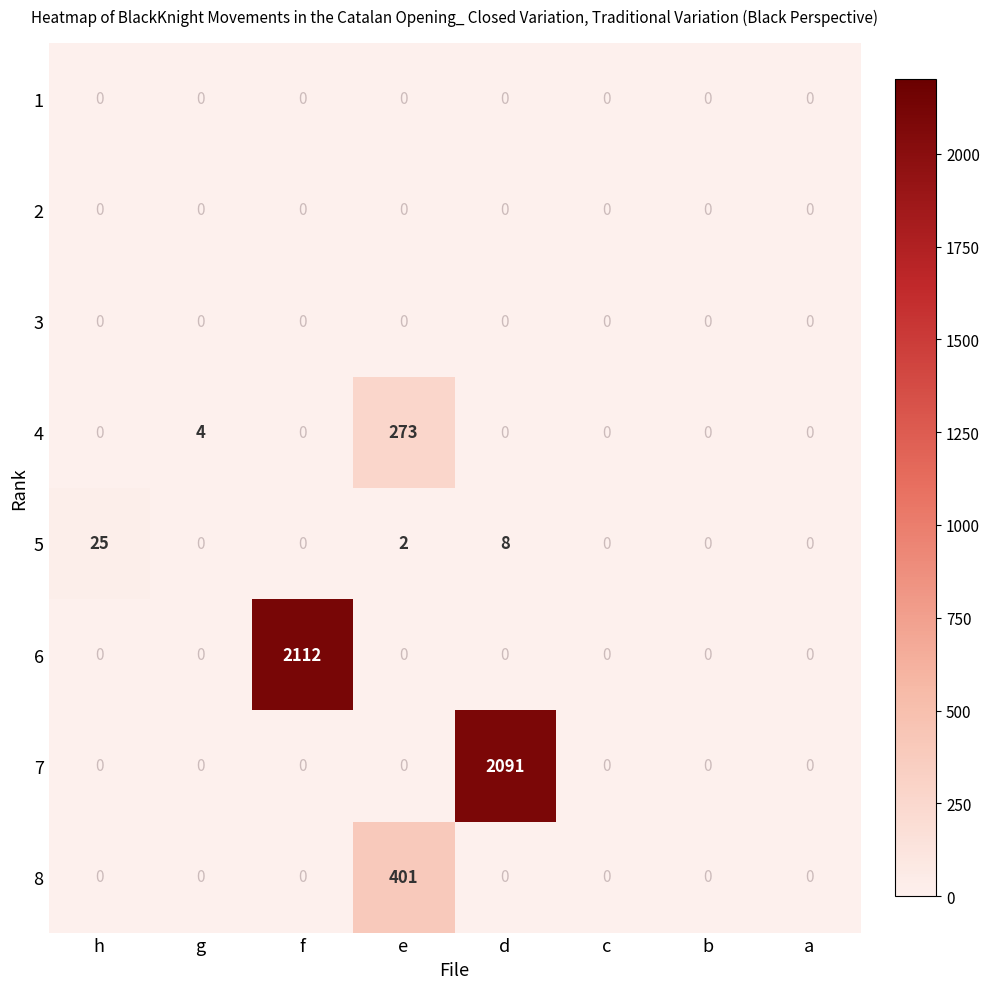

Which series has the widest spread of values?

6